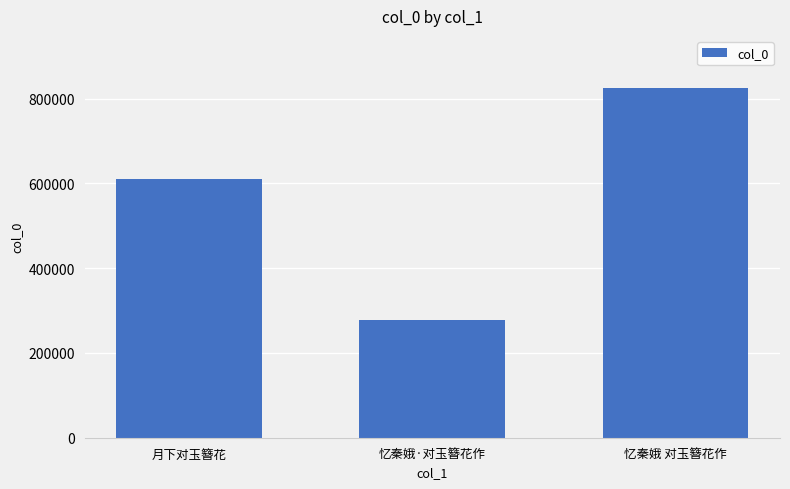

What is the label of the 2nd bar from the left?

忆秦娥·对玉簪花作